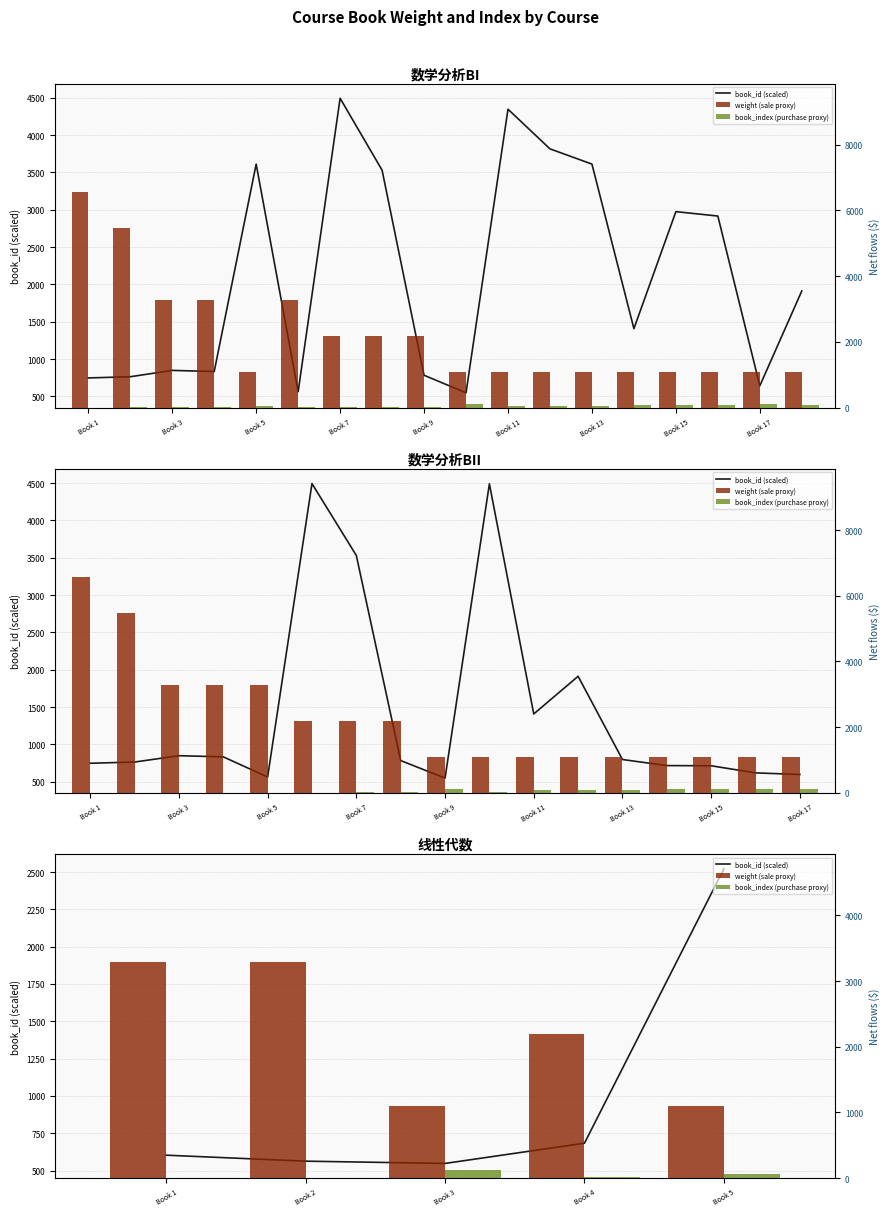

Is the value of book_index (purchase proxy) at Book 2 greater than the value of weight (sale proxy) at Book 2?

No